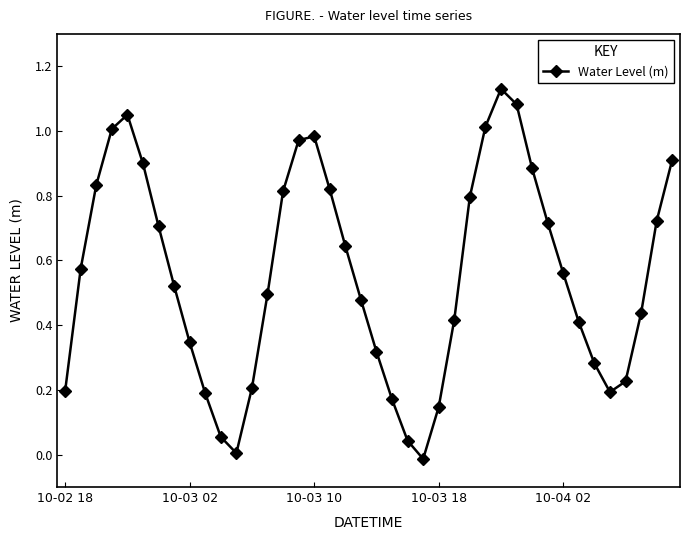

How many categories are shown in the chart?

40